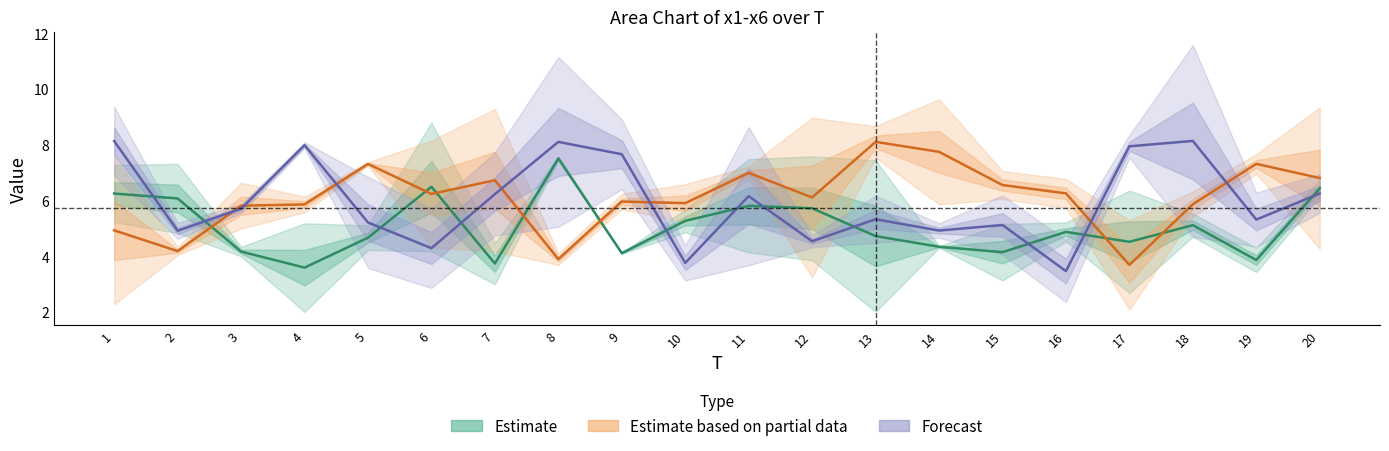

How many intersections are there between Estimate based on partial data and Forecast?

7